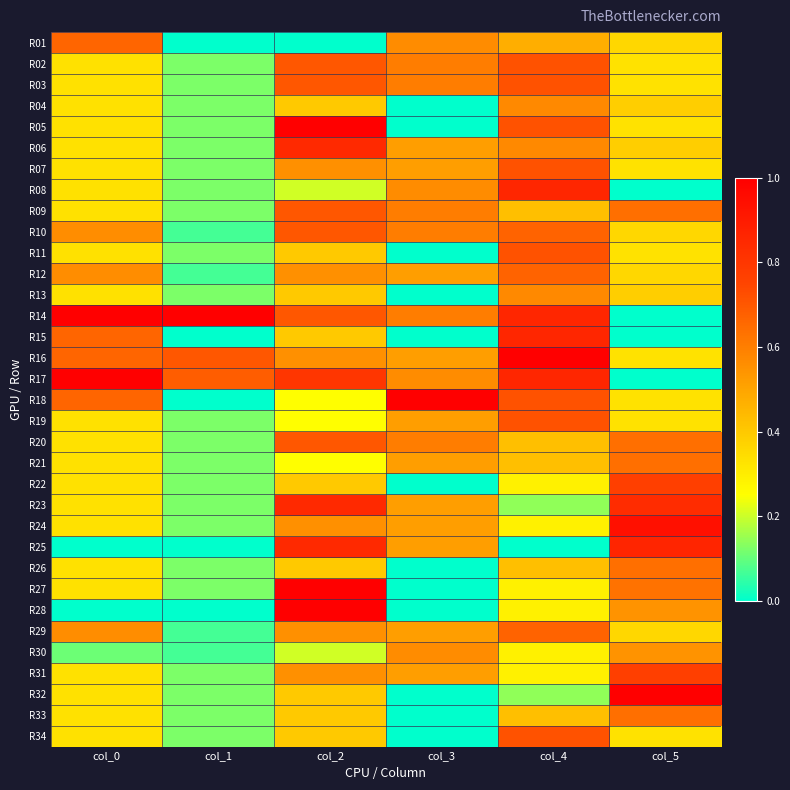

Reading left to right, what are all the values shown in this chart?

R01: col_0=0.7	col_1=0.0	col_2=0.0	col_3=0.6	col_4=0.5	col_5=0.4
R02: col_0=0.3	col_1=0.1	col_2=0.7	col_3=0.6	col_4=0.7	col_5=0.3
R03: col_0=0.3	col_1=0.1	col_2=0.7	col_3=0.6	col_4=0.7	col_5=0.3
R04: col_0=0.3	col_1=0.1	col_2=0.4	col_3=0.0	col_4=0.6	col_5=0.4
R05: col_0=0.3	col_1=0.1	col_2=1.0	col_3=0.0	col_4=0.7	col_5=0.3
R06: col_0=0.3	col_1=0.1	col_2=0.9	col_3=0.5	col_4=0.6	col_5=0.4
R07: col_0=0.3	col_1=0.1	col_2=0.6	col_3=0.5	col_4=0.7	col_5=0.3
R08: col_0=0.3	col_1=0.1	col_2=0.2	col_3=0.6	col_4=0.9	col_5=0.0
R09: col_0=0.3	col_1=0.1	col_2=0.7	col_3=0.6	col_4=0.4	col_5=0.6
R10: col_0=0.6	col_1=0.1	col_2=0.7	col_3=0.6	col_4=0.7	col_5=0.4
R11: col_0=0.3	col_1=0.1	col_2=0.4	col_3=0.0	col_4=0.7	col_5=0.3
R12: col_0=0.6	col_1=0.1	col_2=0.6	col_3=0.5	col_4=0.7	col_5=0.4
R13: col_0=0.3	col_1=0.1	col_2=0.4	col_3=0.0	col_4=0.6	col_5=0.4
R14: col_0=1.0	col_1=1.0	col_2=0.7	col_3=0.6	col_4=0.9	col_5=0.0
R15: col_0=0.7	col_1=0.0	col_2=0.4	col_3=0.0	col_4=0.9	col_5=0.0
R16: col_0=0.7	col_1=0.7	col_2=0.6	col_3=0.5	col_4=1.0	col_5=0.3
R17: col_0=1.0	col_1=0.7	col_2=0.8	col_3=0.6	col_4=0.9	col_5=0.0
R18: col_0=0.7	col_1=0.0	col_2=0.3	col_3=1.0	col_4=0.7	col_5=0.3
R19: col_0=0.3	col_1=0.1	col_2=0.3	col_3=0.5	col_4=0.7	col_5=0.3
R20: col_0=0.3	col_1=0.1	col_2=0.7	col_3=0.6	col_4=0.4	col_5=0.6
R21: col_0=0.3	col_1=0.1	col_2=0.3	col_3=0.5	col_4=0.4	col_5=0.6
R22: col_0=0.3	col_1=0.1	col_2=0.4	col_3=0.0	col_4=0.3	col_5=0.8
R23: col_0=0.3	col_1=0.1	col_2=0.9	col_3=0.5	col_4=0.1	col_5=0.8
R24: col_0=0.3	col_1=0.1	col_2=0.6	col_3=0.5	col_4=0.3	col_5=0.9
R25: col_0=0.0	col_1=0.0	col_2=0.9	col_3=0.5	col_4=0.0	col_5=0.9
R26: col_0=0.3	col_1=0.1	col_2=0.4	col_3=0.0	col_4=0.4	col_5=0.6
R27: col_0=0.3	col_1=0.1	col_2=1.0	col_3=0.0	col_4=0.3	col_5=0.6
R28: col_0=0.0	col_1=0.0	col_2=1.0	col_3=0.0	col_4=0.3	col_5=0.5
R29: col_0=0.6	col_1=0.1	col_2=0.6	col_3=0.5	col_4=0.7	col_5=0.4
R30: col_0=0.1	col_1=0.1	col_2=0.2	col_3=0.6	col_4=0.3	col_5=0.5
R31: col_0=0.3	col_1=0.1	col_2=0.6	col_3=0.5	col_4=0.3	col_5=0.8
R32: col_0=0.3	col_1=0.1	col_2=0.4	col_3=0.0	col_4=0.1	col_5=1.0
R33: col_0=0.3	col_1=0.1	col_2=0.4	col_3=0.0	col_4=0.4	col_5=0.6
R34: col_0=0.3	col_1=0.1	col_2=0.4	col_3=0.0	col_4=0.7	col_5=0.3